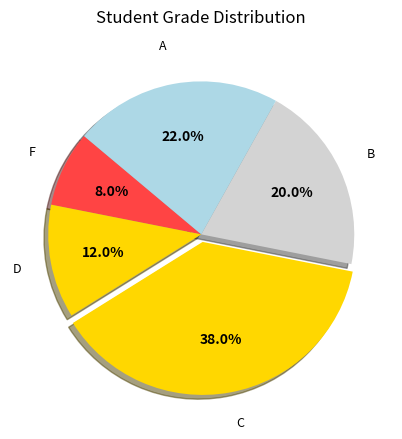

Does any single category account for the majority?

No